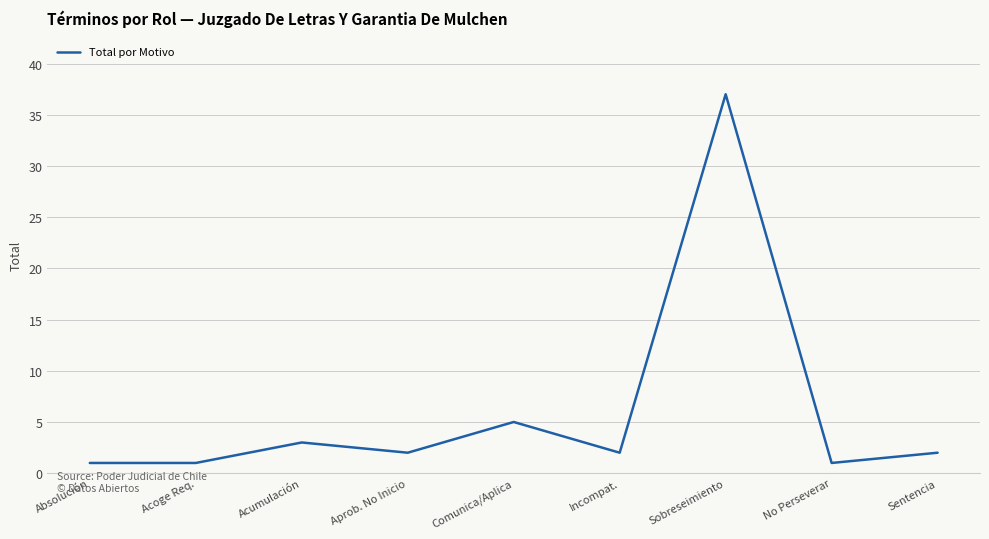

Which category has the highest value across all series?

Sobreseimiento